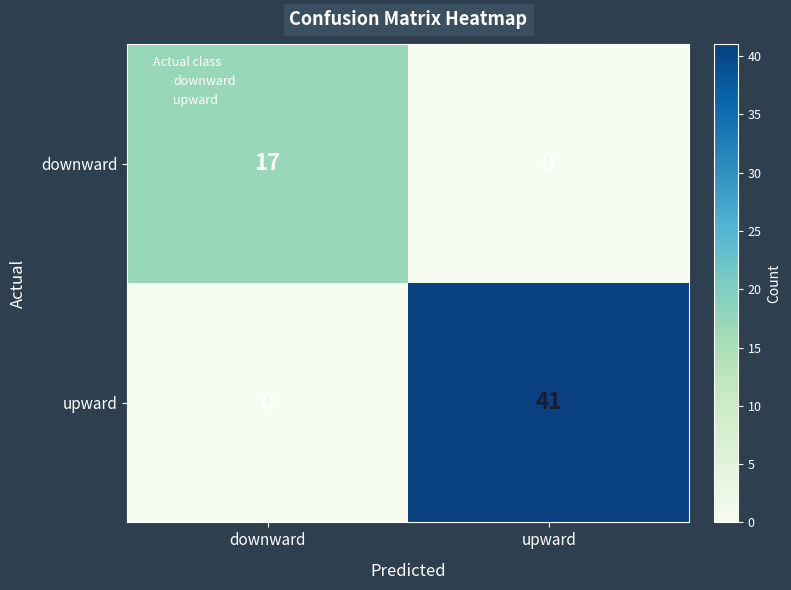

List the labels in order of upward value, smallest first.

downward, upward